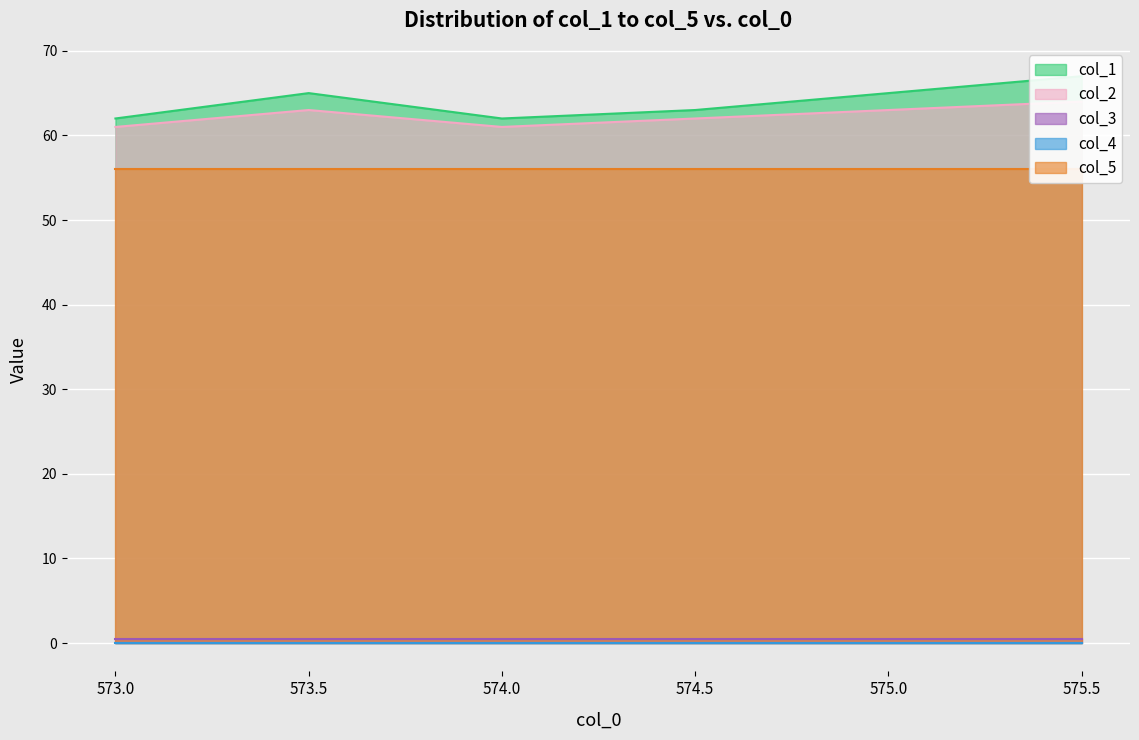

Rank the categories by col_3 value from highest to lowest.

573.0, 573.5, 574.0, 574.5, 575.0, 575.5